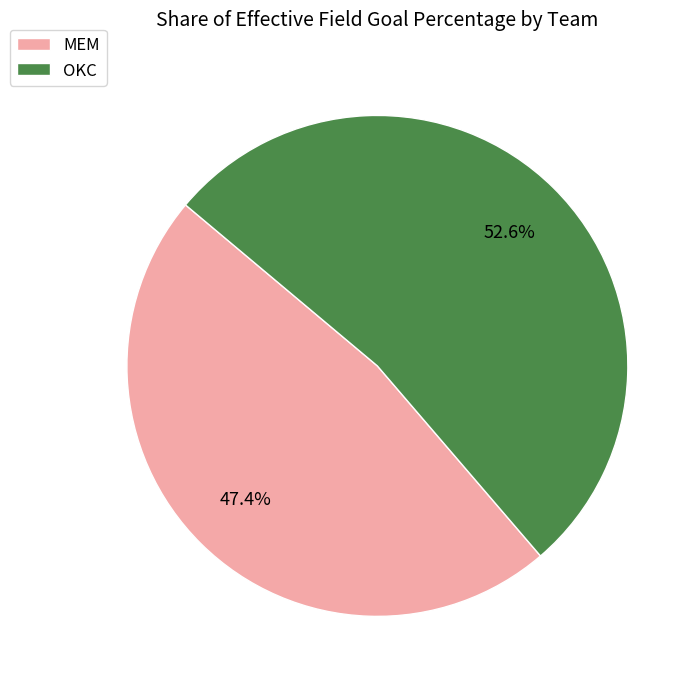

What is the largest slice in the pie chart?

OKC